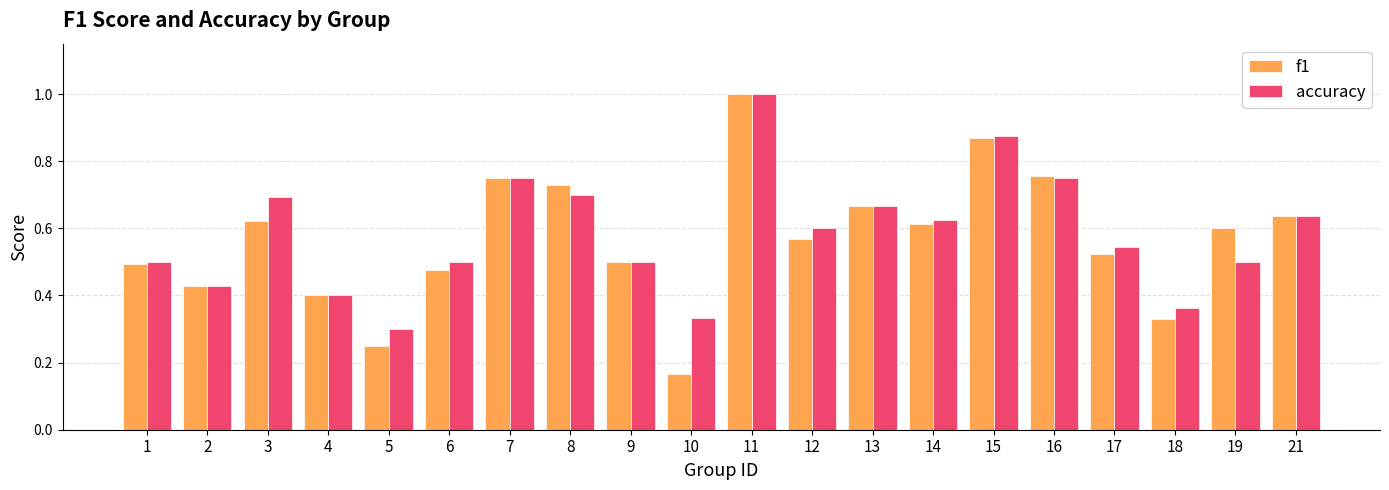

At how many categories does at least one series exceed 0?

20